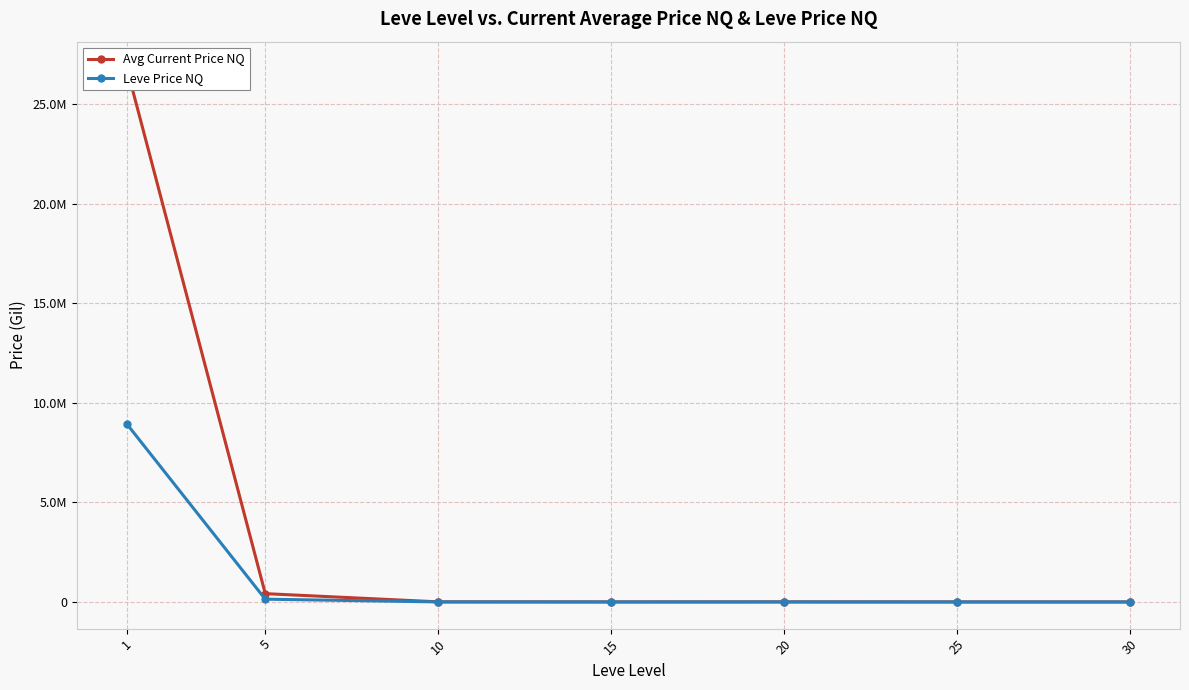

At which label is Leve Price NQ closest to 4464133?

5